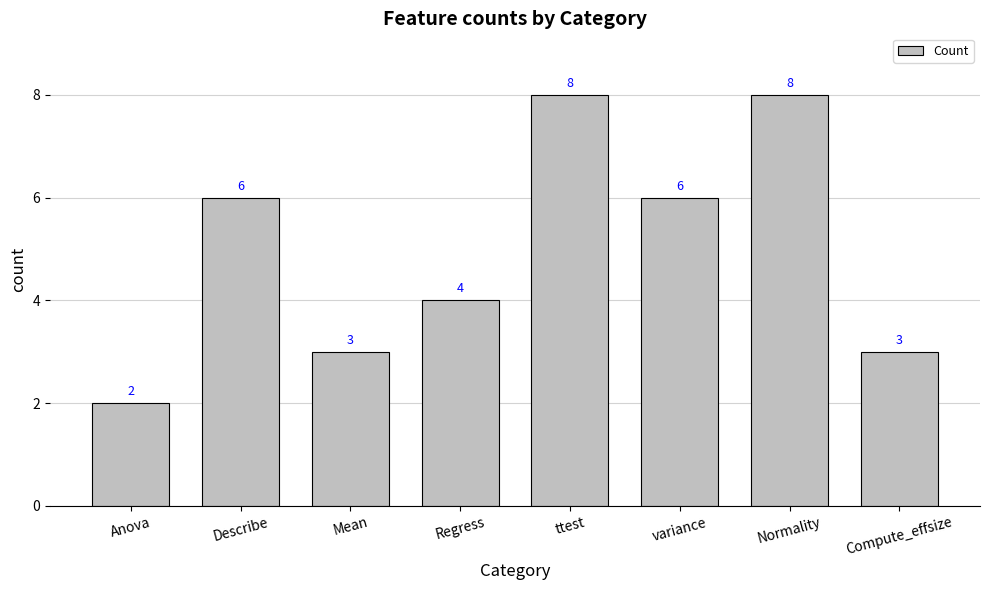

Reading left to right, what are all the values shown in this chart?

Anova=2	Describe=6	Mean=3	Regress=4	ttest=8	variance=6	Normality=8	Compute_effsize=3